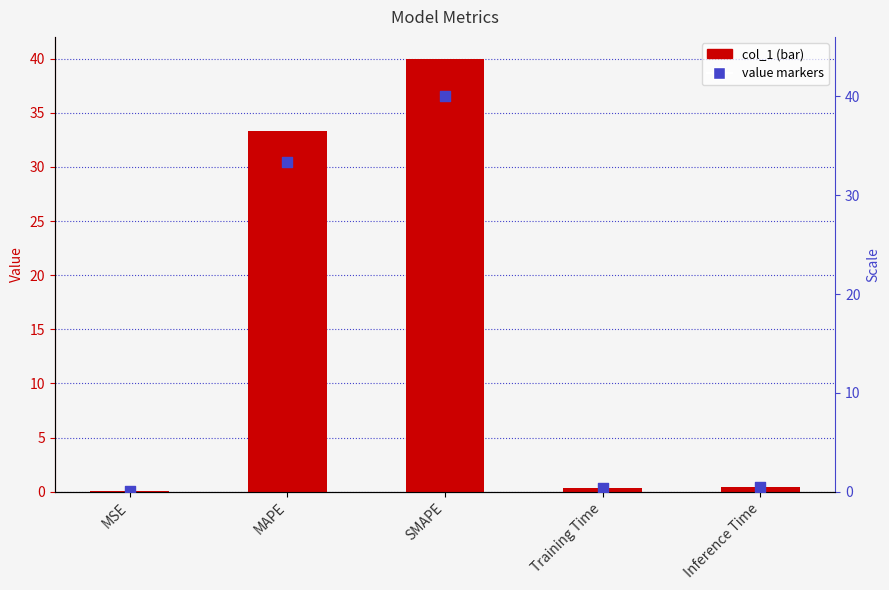

Which series reaches the maximum Y coordinate?

col_1